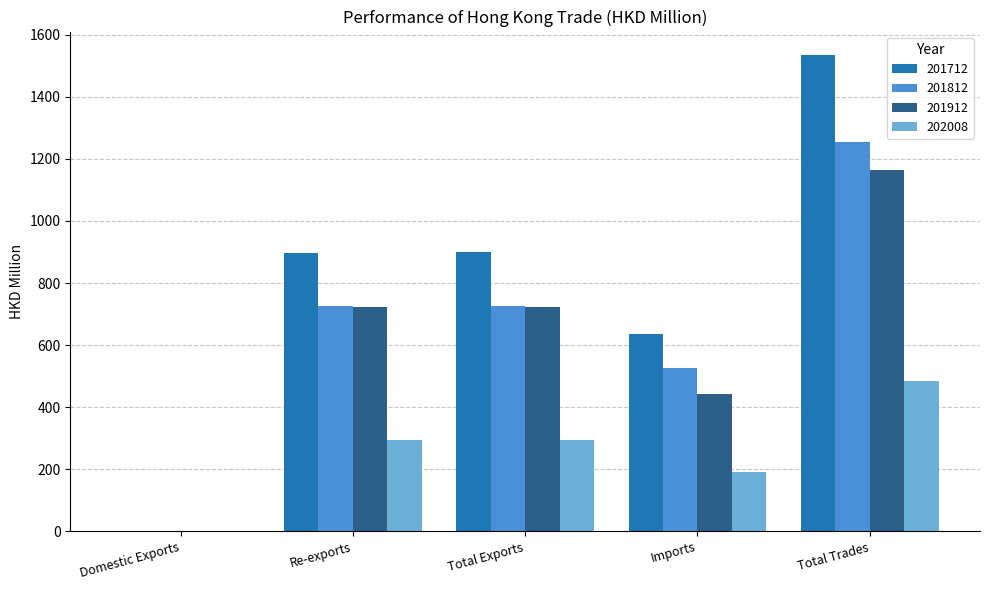

What is the total value across all series at Total Trades?

4438.4